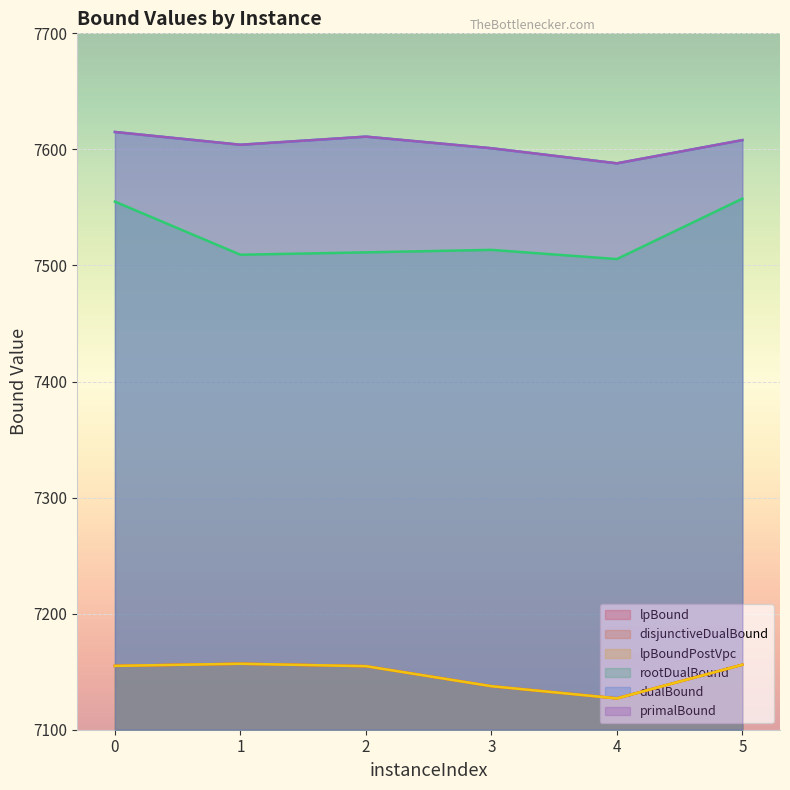

Reading right to left, list all the values displayed in this chart.

lpBound: 7156.0	7127.0	7137.5	7154.8	7156.8	7155.0
disjunctiveDualBound: 7156.0	7127.0	7137.5	7154.8	7156.8	7155.0
lpBoundPostVpc: 7156.0	7127.0	7137.5	7154.8	7156.8	7155.0
rootDualBound: 7557.6	7505.5	7513.4	7511.3	7509.2	7555.0
dualBound: 7608.0	7588.0	7601.0	7611.0	7604.0	7615.0
primalBound: 7608.0	7588.0	7601.0	7611.0	7604.0	7615.0